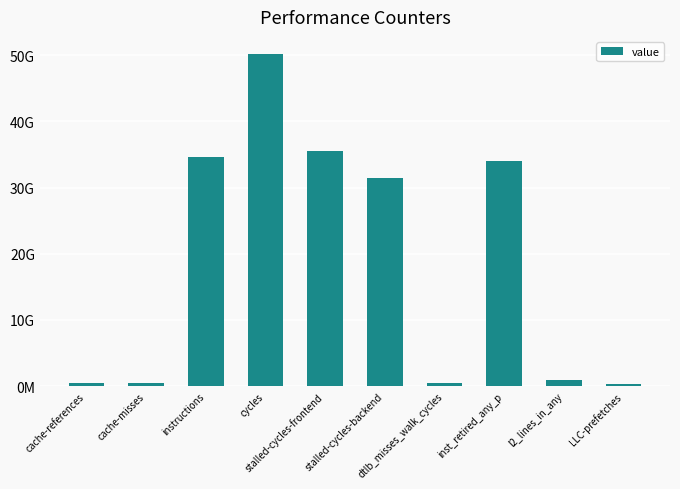

True or false: the data shows 34058524593 at inst_retired_any_p.

True